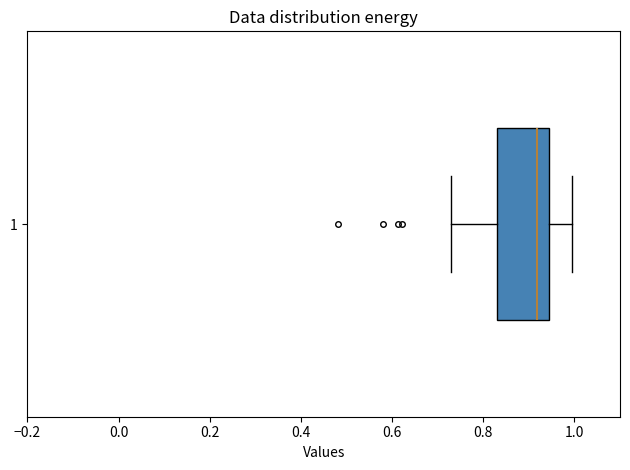

Read this box plot against the x-axis: the position of the median line, the range covered by the box, and the ends of both whiskers. The values are not printed on the chart, so give them approximately, as read against the axis.

median 0.92, box 0.84 to 0.94, whiskers 0.72 to 1.00